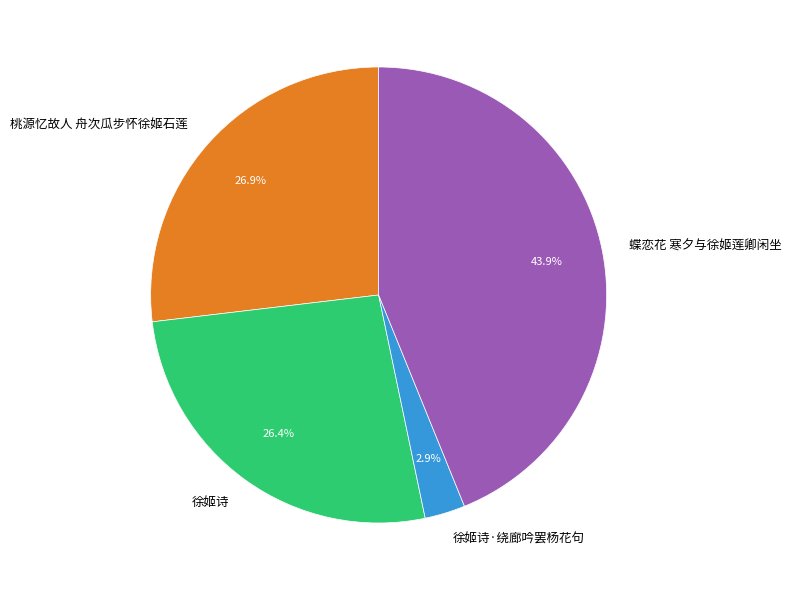

True or false: 徐姬诗 accounts for 37% of the total.

False